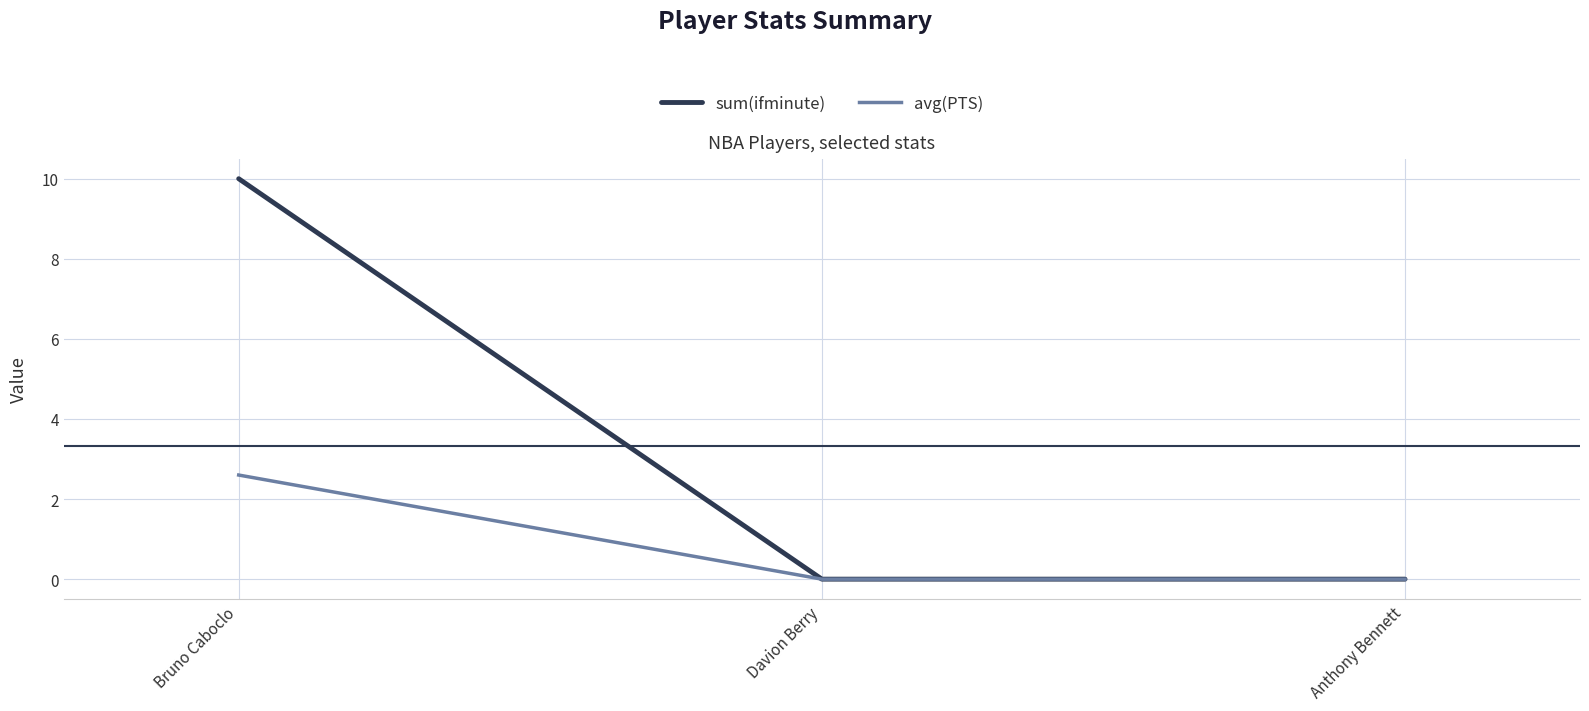

What is the total value across all series at Bruno Caboclo?

12.6